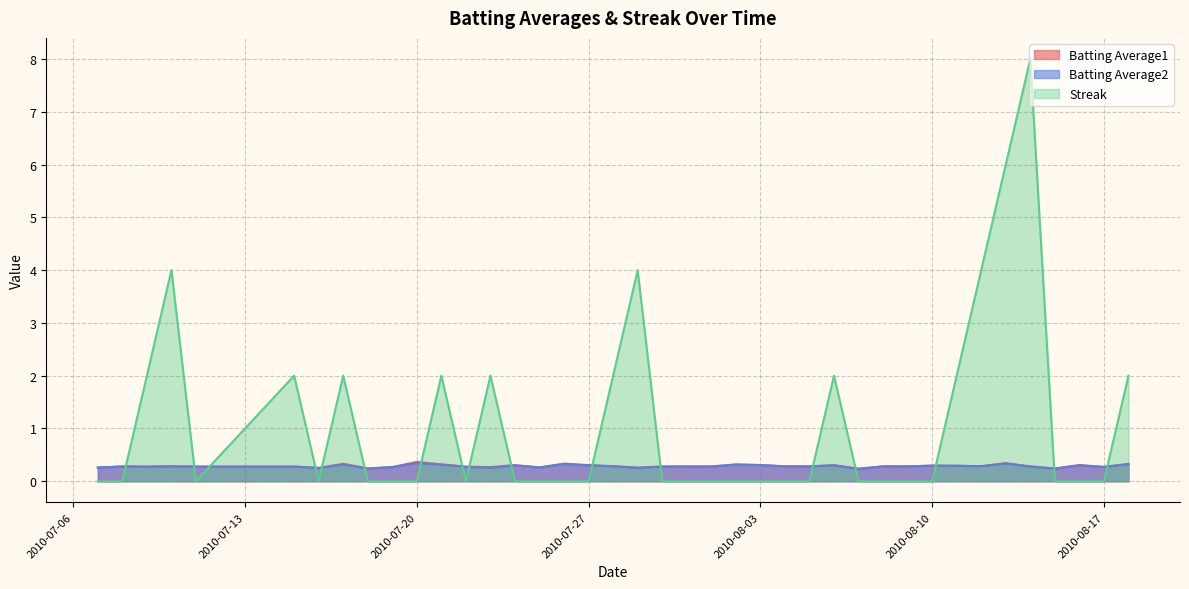

Which series has the widest spread of values?

Streak